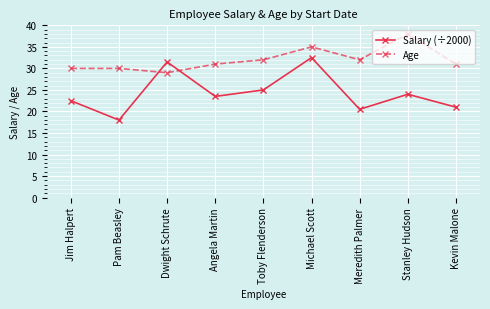

Which series ends up on top after the final intersection of Salary (÷2000) and Age?

Age